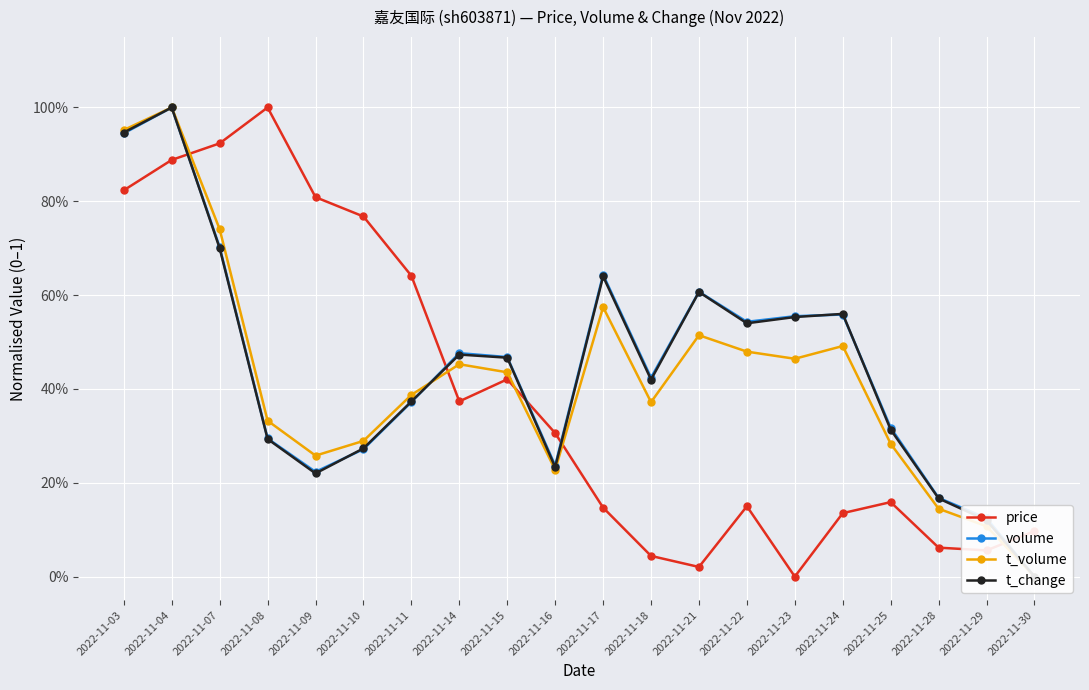

Reading right to left, extract all data points from this chart.

price: 0.1	0.1	0.1	0.2	0.1	0.0	0.2	0.0	0.0	0.1	0.3	0.4	0.4	0.6	0.8	0.8	1.0	0.9	0.9	0.8
volume: 0.0	0.1	0.2	0.3	0.6	0.6	0.5	0.6	0.4	0.6	0.2	0.5	0.5	0.4	0.3	0.2	0.3	0.7	1.0	0.9
t_volume: 0.0	0.1	0.1	0.3	0.5	0.5	0.5	0.5	0.4	0.6	0.2	0.4	0.5	0.4	0.3	0.3	0.3	0.7	1.0	1.0
t_change: 0.0	0.1	0.2	0.3	0.6	0.6	0.5	0.6	0.4	0.6	0.2	0.5	0.5	0.4	0.3	0.2	0.3	0.7	1.0	0.9